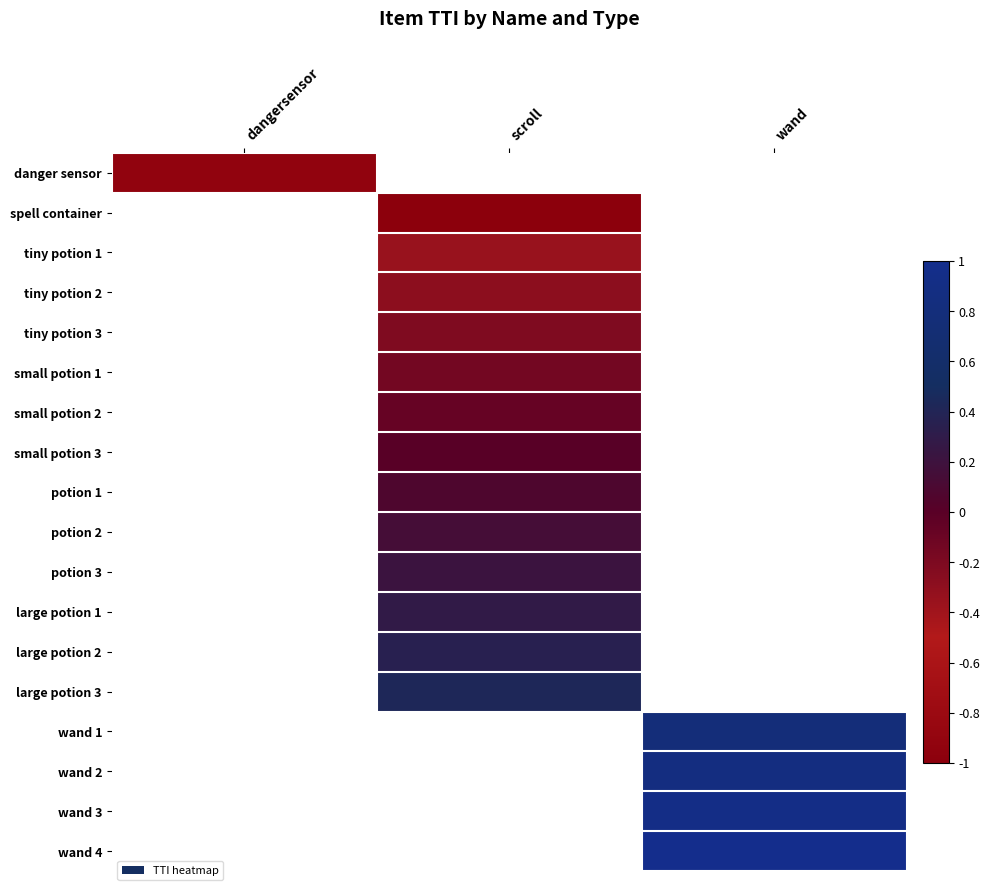

Which category has the highest value across all series?

wand